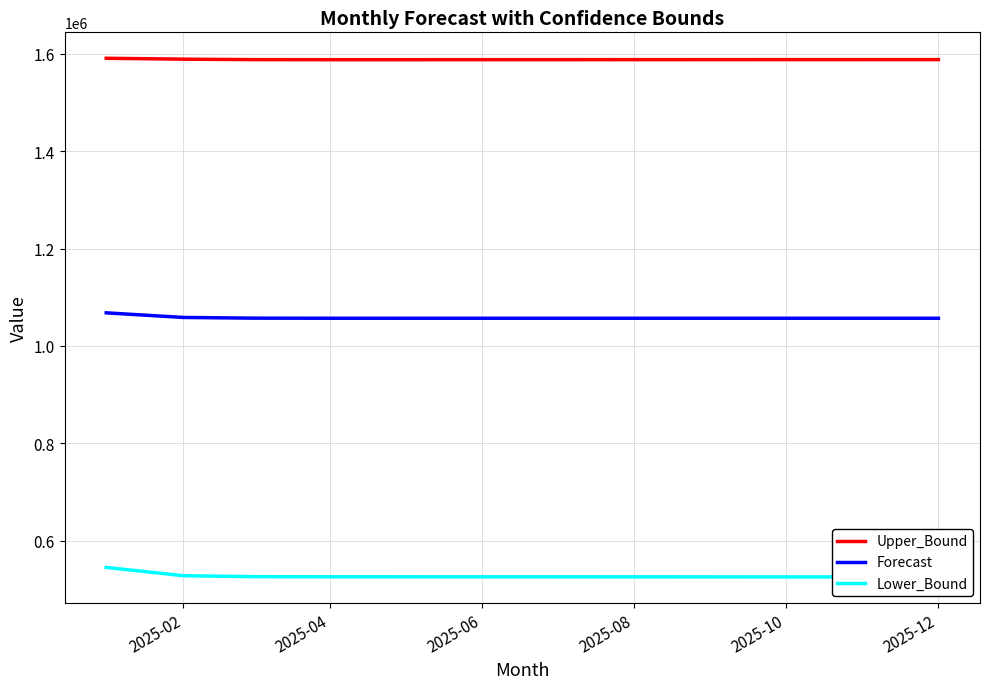

At how many categories does at least one series exceed 797516?

12